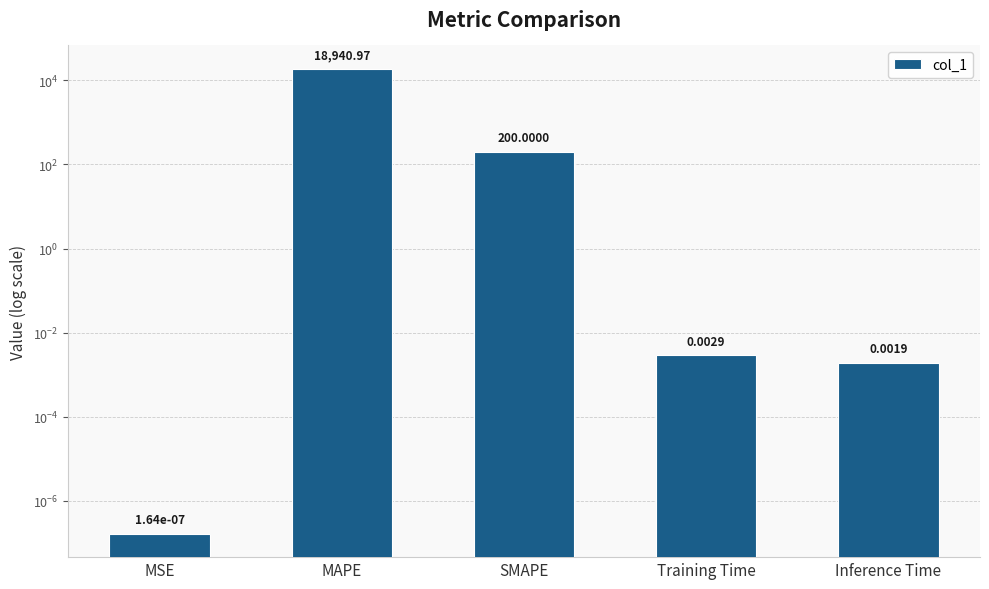

Reading left to right, list all the values displayed in this chart.

MSE=0.0	MAPE=18941.0	SMAPE=200.0	Training Time=0.0	Inference Time=0.0